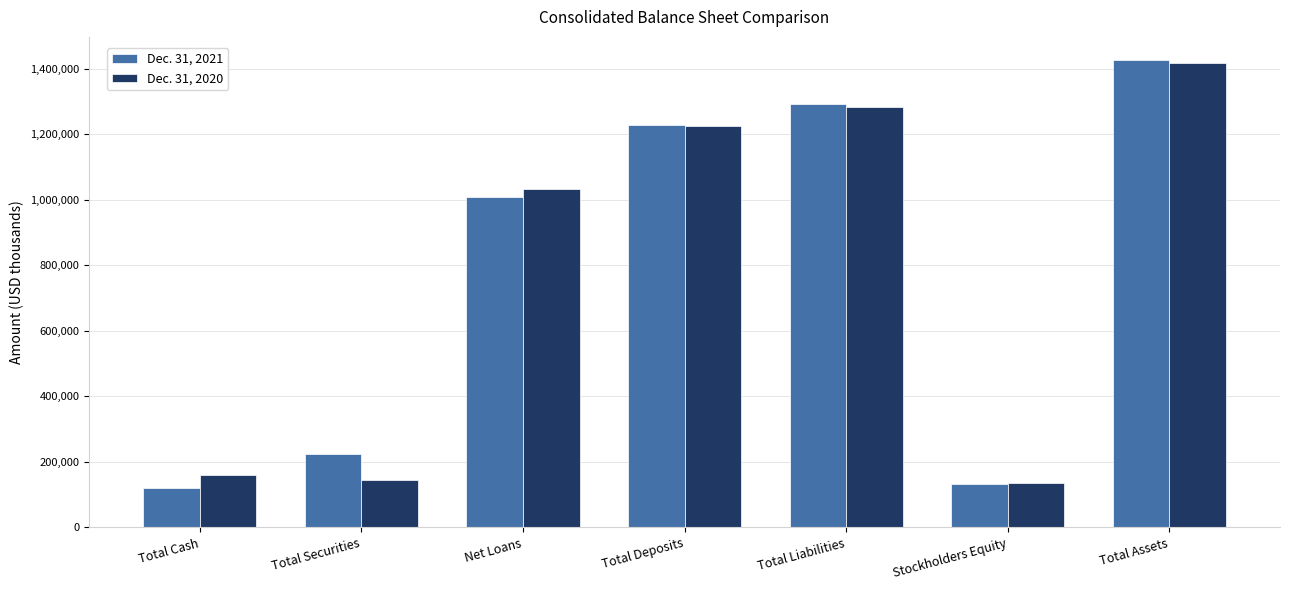

What is the maximum value for Dec. 31, 2021?

1425479